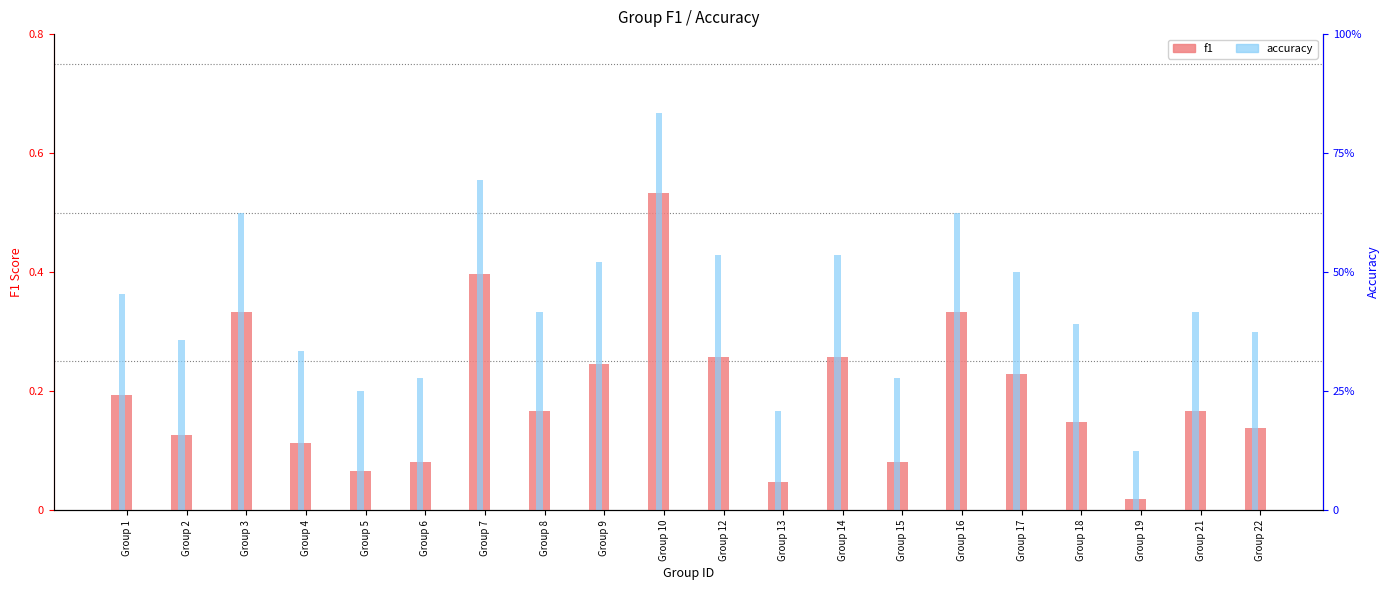

Which series has the widest spread of values?

accuracy